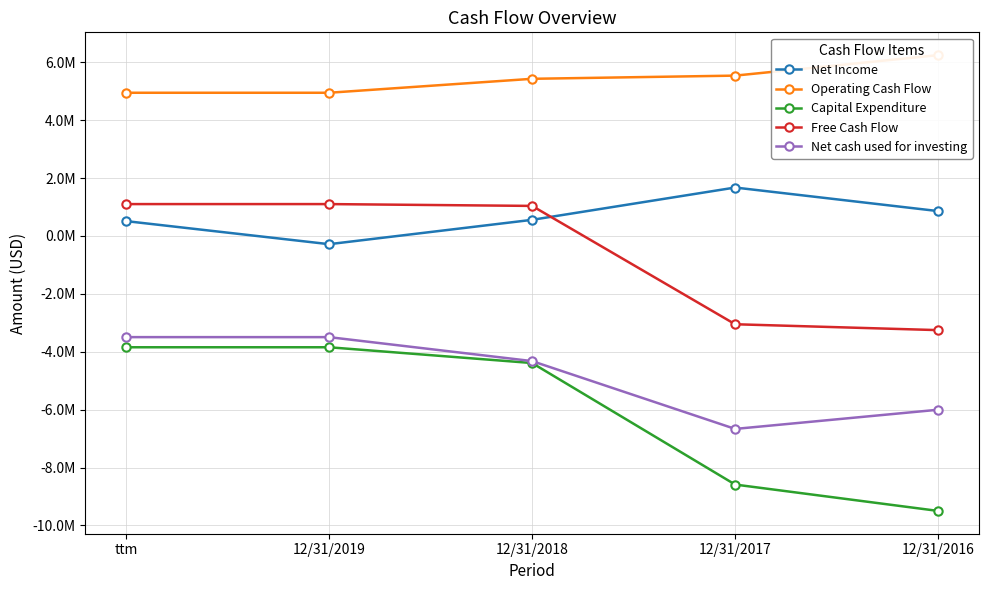

Which series has the largest total across all categories?

Operating Cash Flow